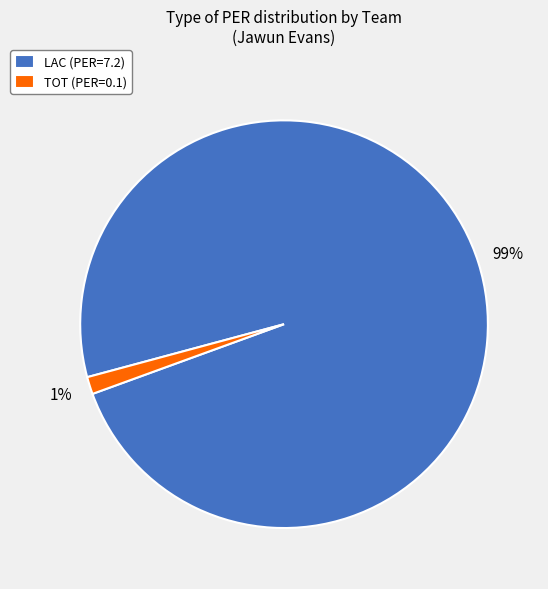

What is the smallest slice in the pie chart?

TOT